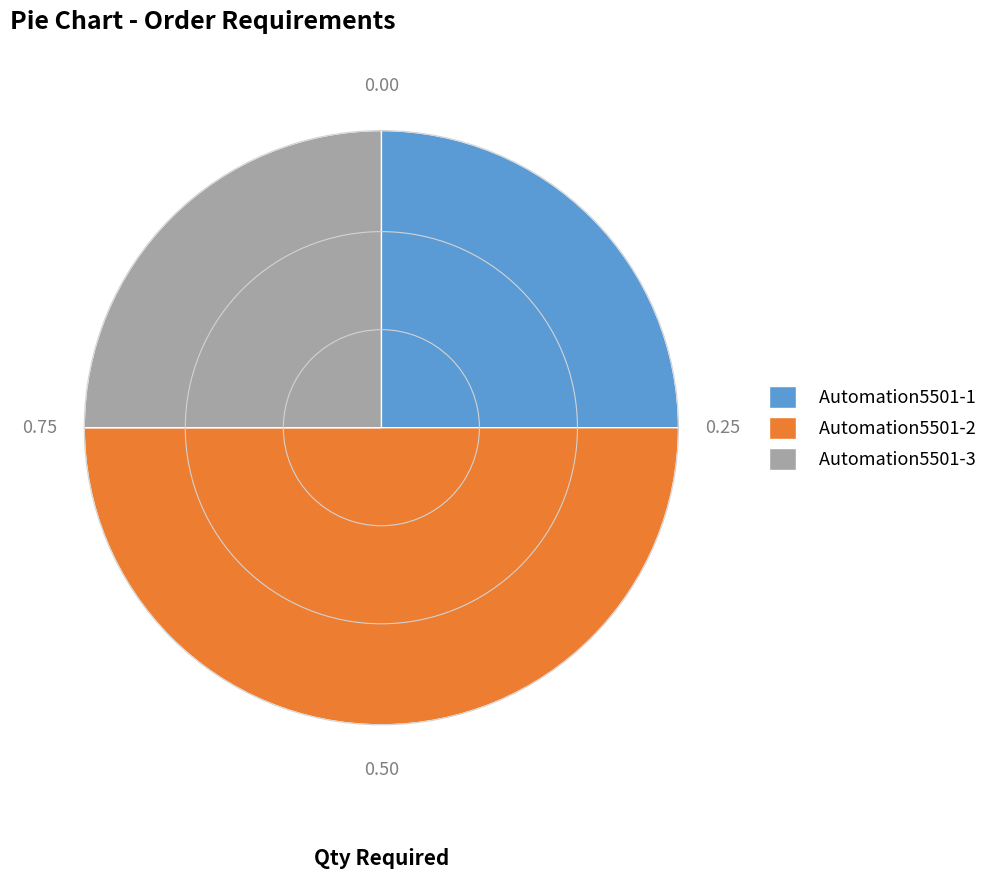

The Automation5501-2 slice represents 56% of the pie. True or false?

False